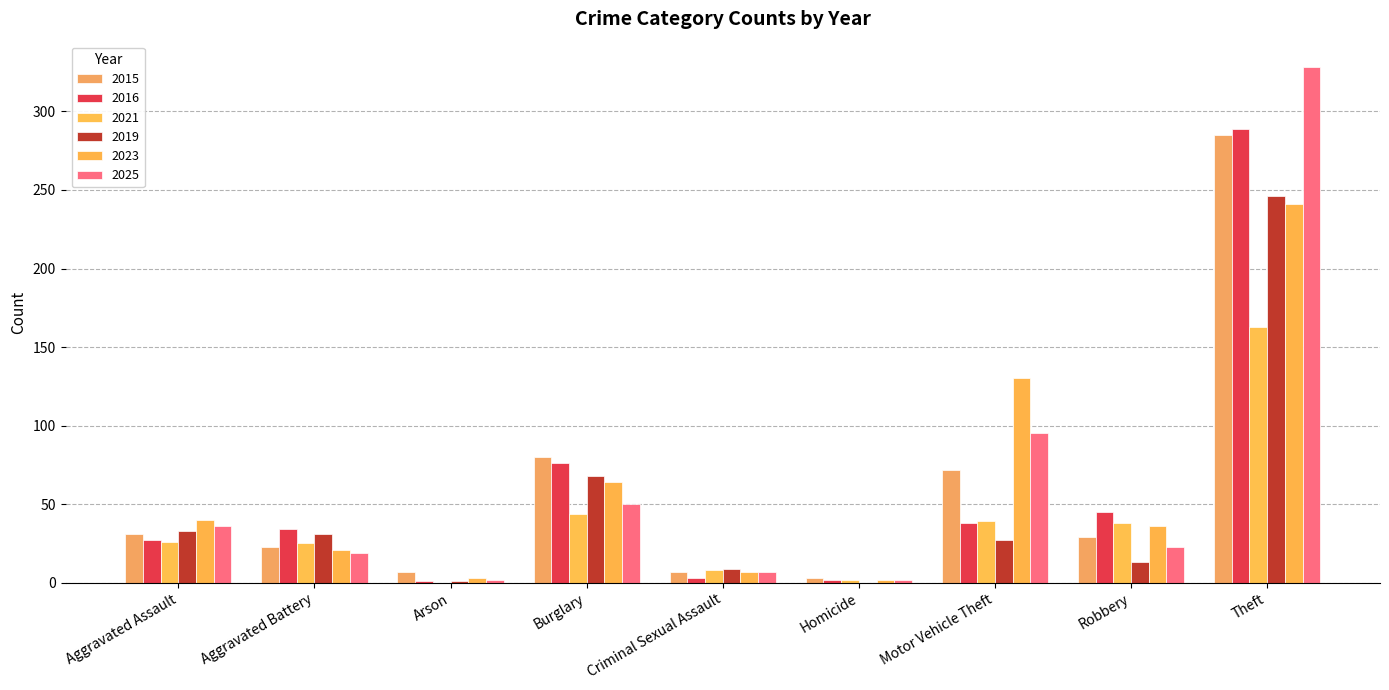

Which has a higher value, Theft or Homicide?

Theft